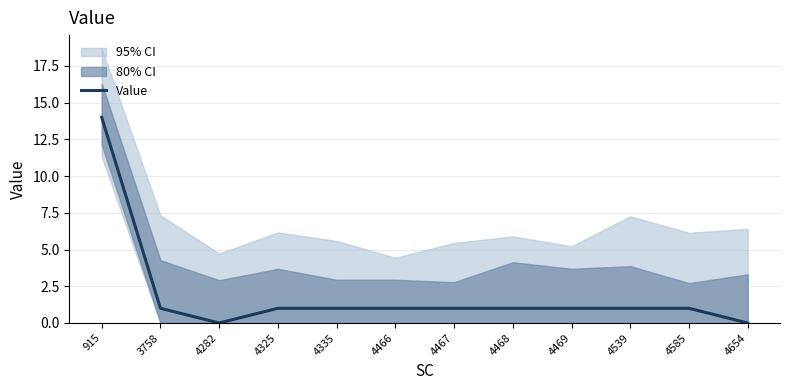

Is it true that the value at 4585 is 1?

True